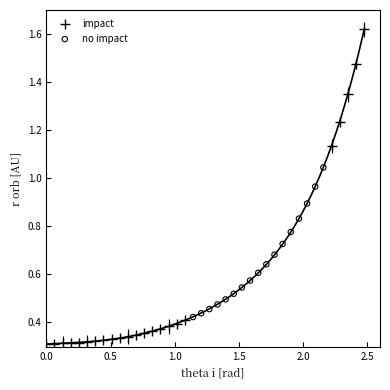

Which series reaches the maximum Y coordinate?

impact